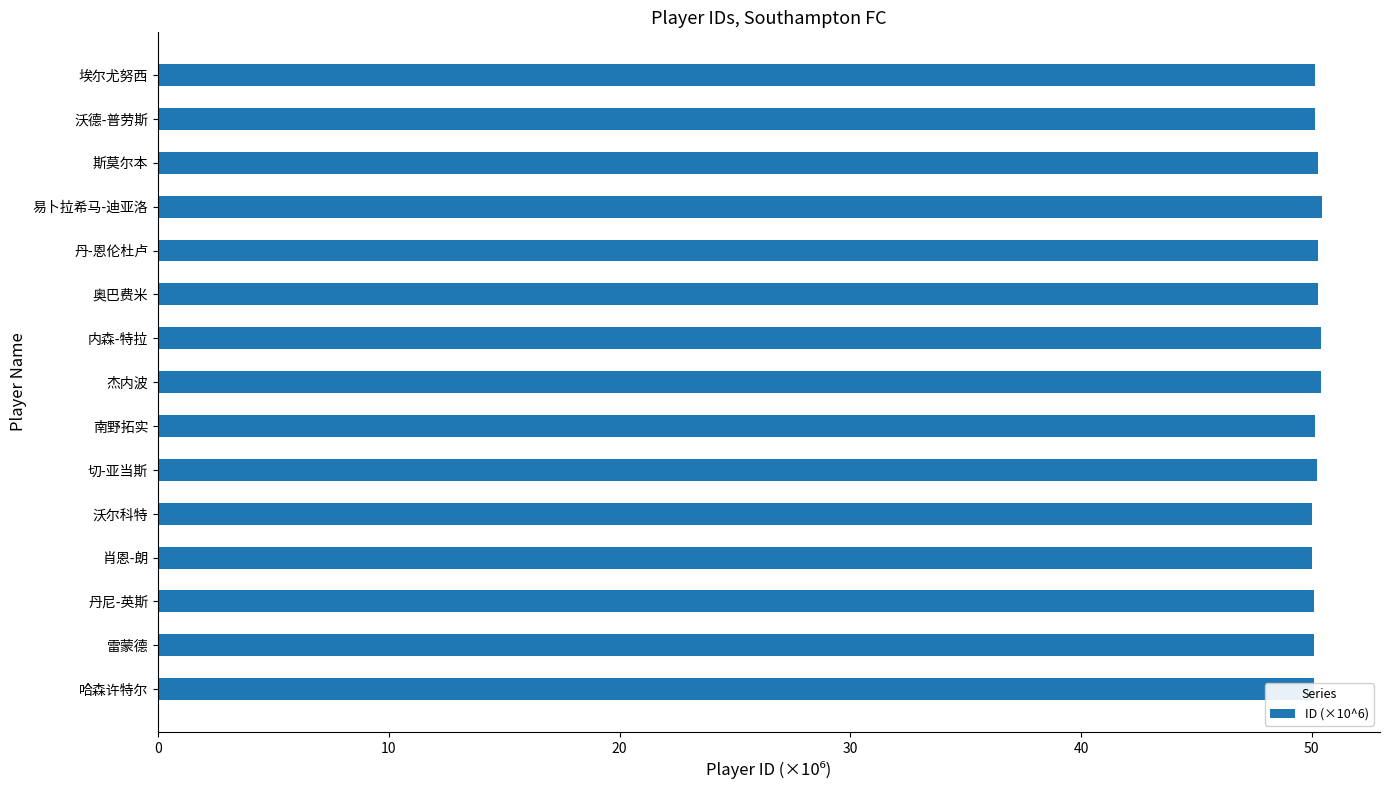

True or false: the data shows 50.0 at 沃尔科特.

True